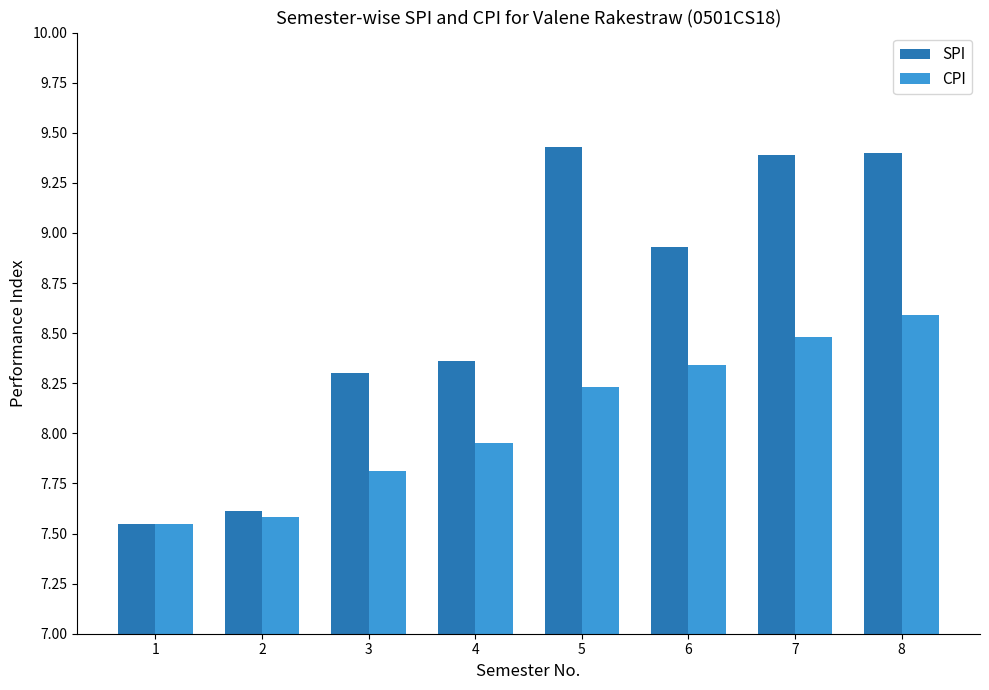

What is the spread (max minus min) of values at 8?

0.8